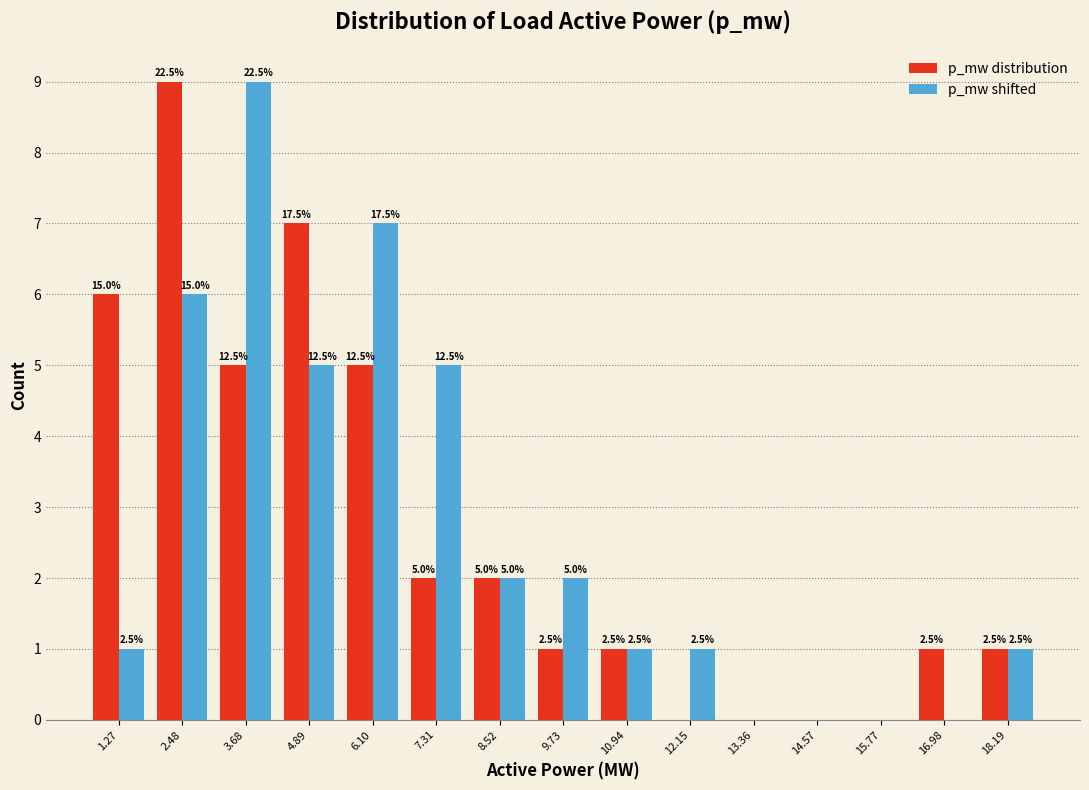

How many groups of bars are there?

15